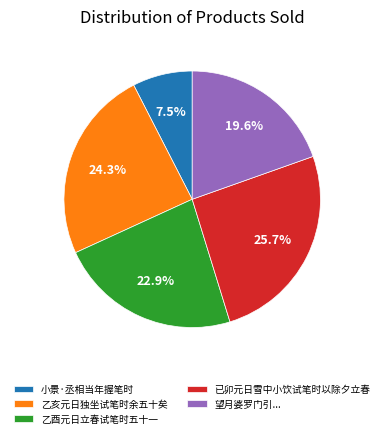

Combined, do 乙酉元日立春试笔时五十一 and 乙亥元日独坐试笔时余五十矣 account for over 50%?

No